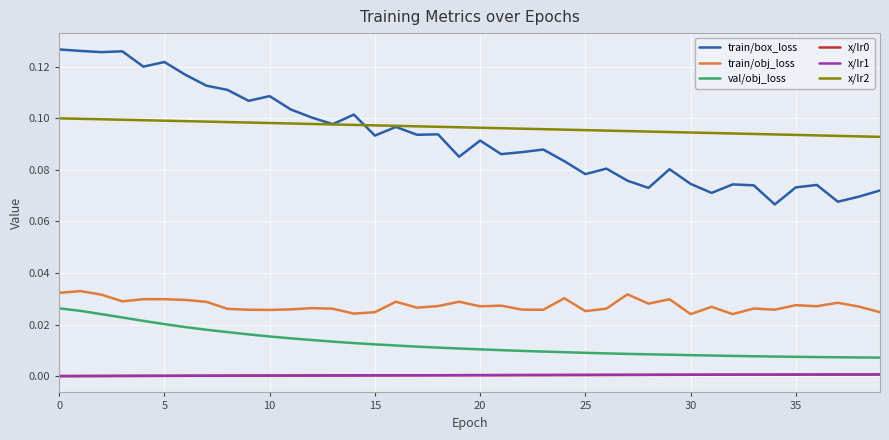

Does the chart have visible grid lines?

Yes